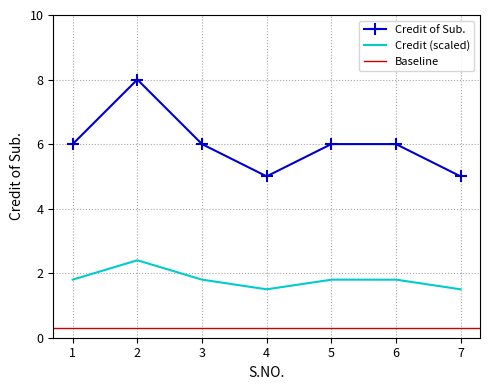

True or false: the data has more than 1 interior local peaks.

False